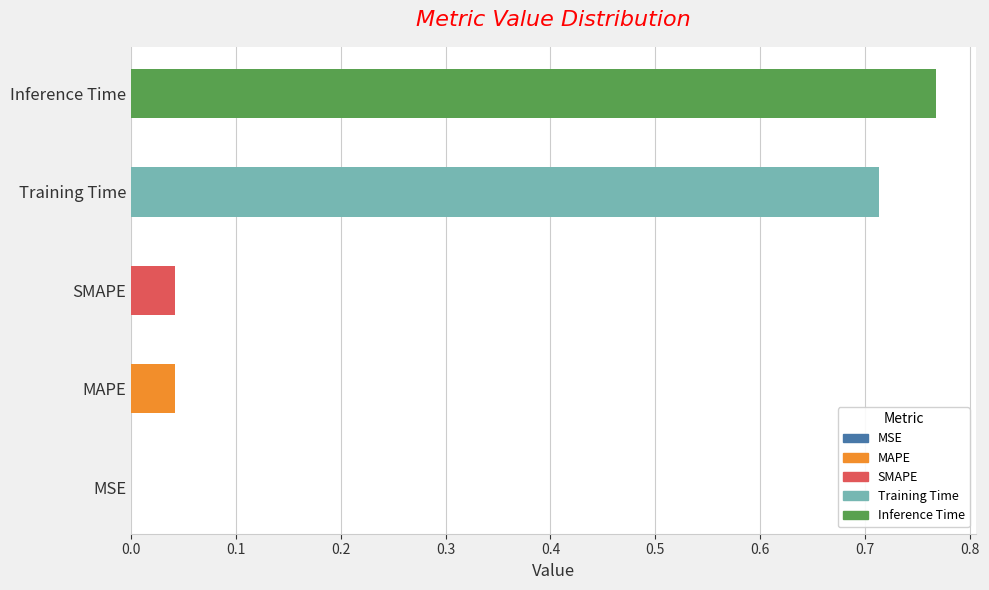

At which category does the chart reach its peak across all series?

Inference Time